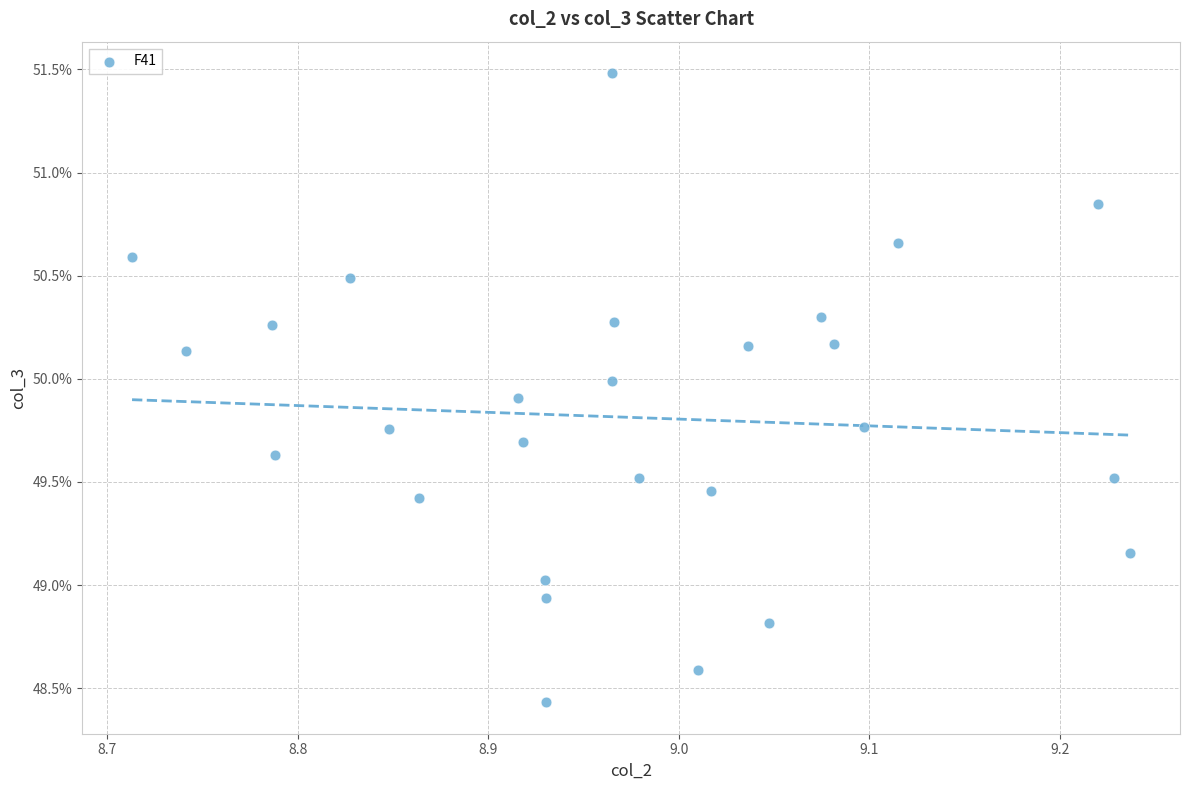

What is the range of Y values (max minus min)?

3.0